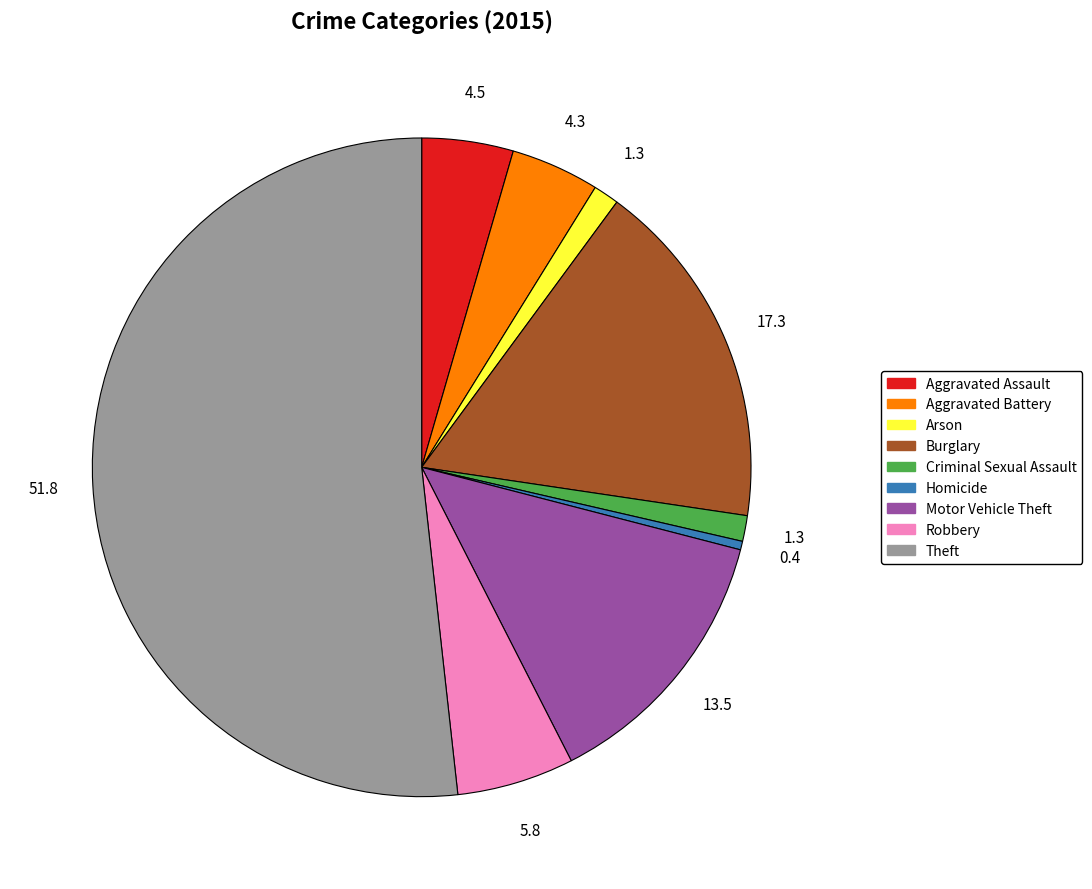

Is the sum of Theft and Motor Vehicle Theft greater than half?

Yes